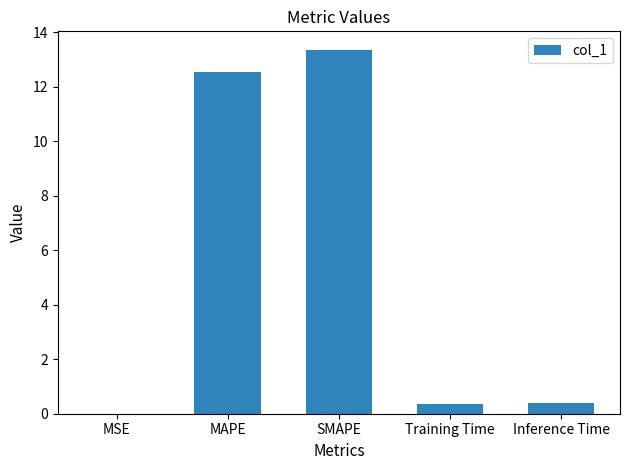

True or false: the data shows 13.4 at SMAPE.

True